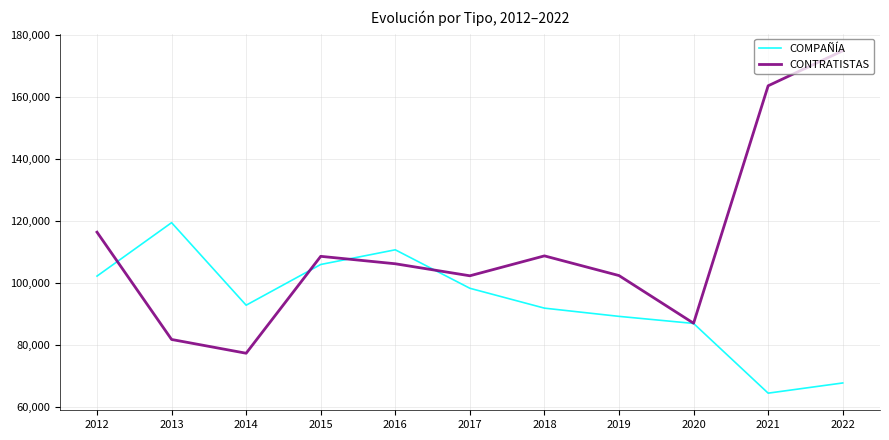

Which series has the largest range (max minus min)?

CONTRATISTAS